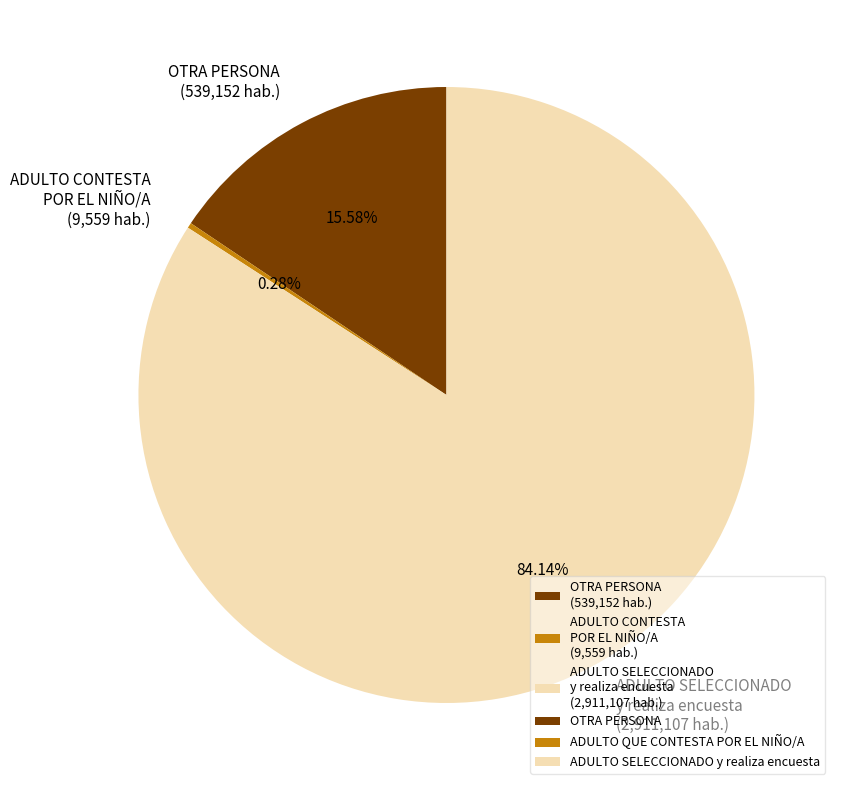

Between ADULTO SELECCIONADO y realiza encuesta (2,911,107 hab.) and OTRA PERSONA (539,152 hab.), which is larger?

ADULTO SELECCIONADO y realiza encuesta (2,911,107 hab.)